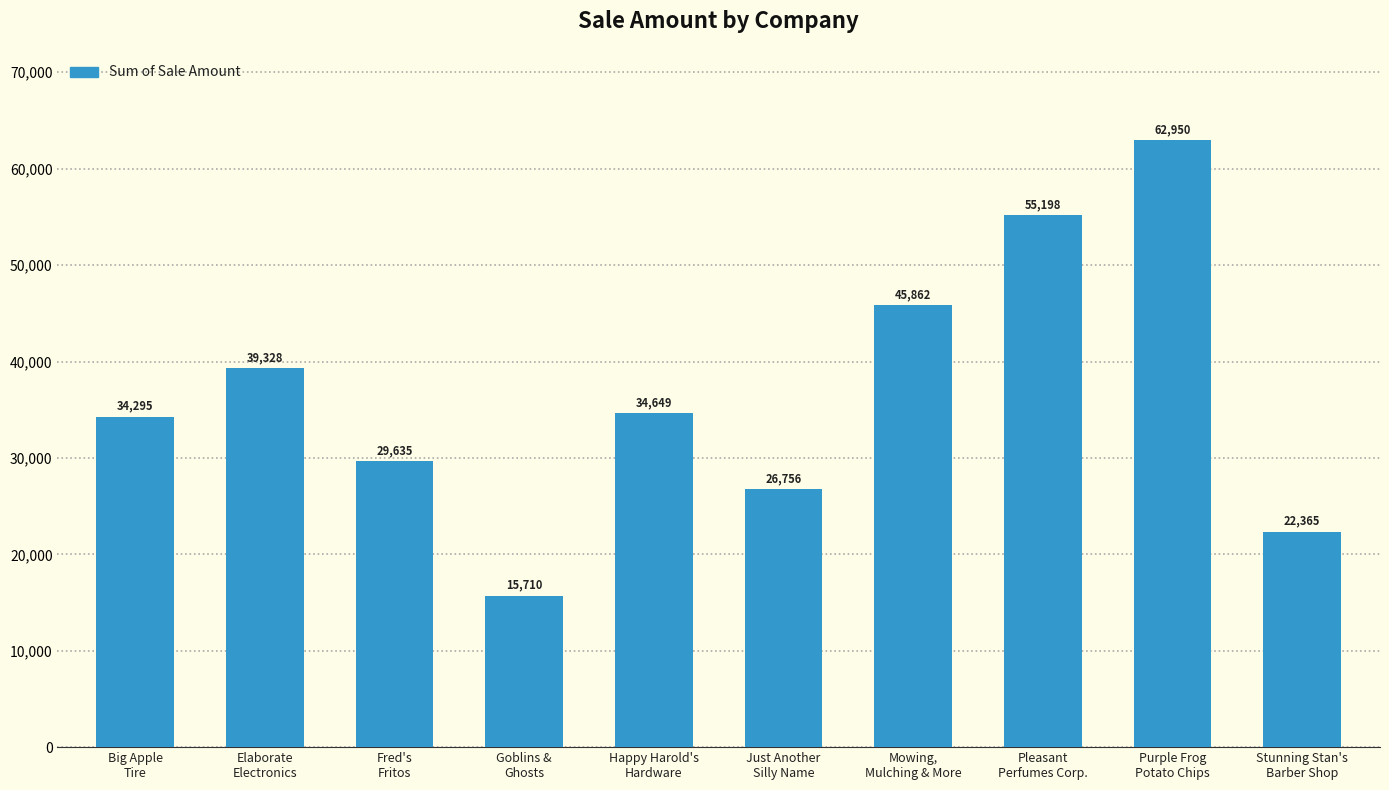

Are the bars grouped side by side (vs. stacked)?

No